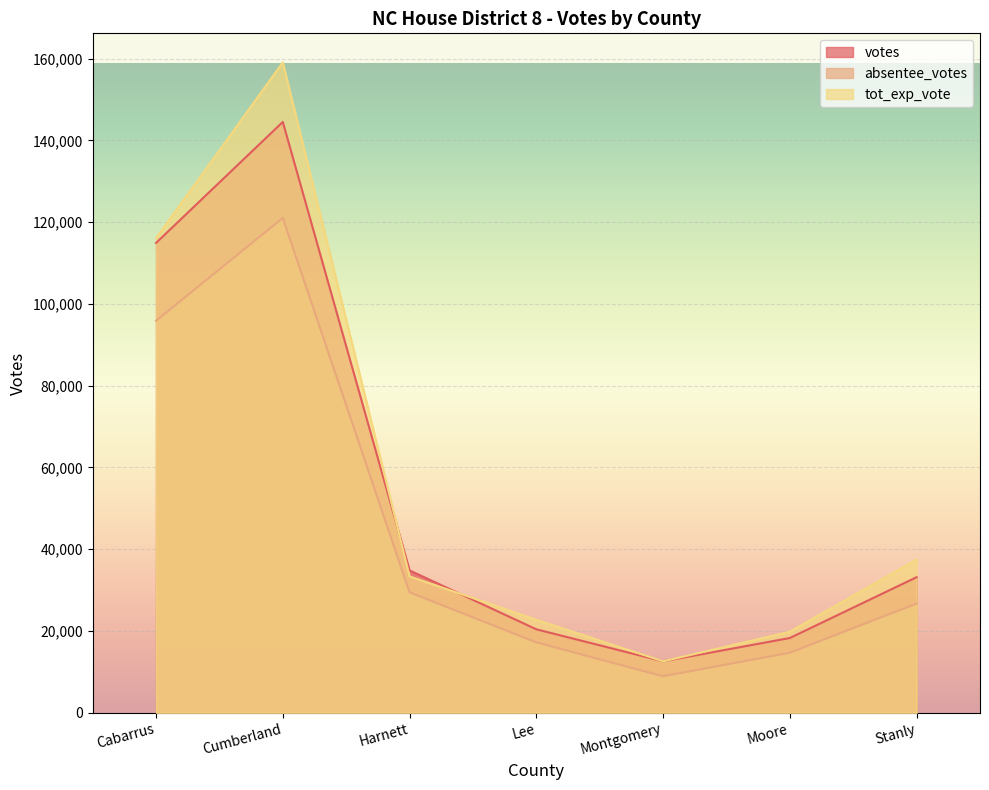

What value does the absentee_votes series have at Cumberland, to the nearest 100?

121000